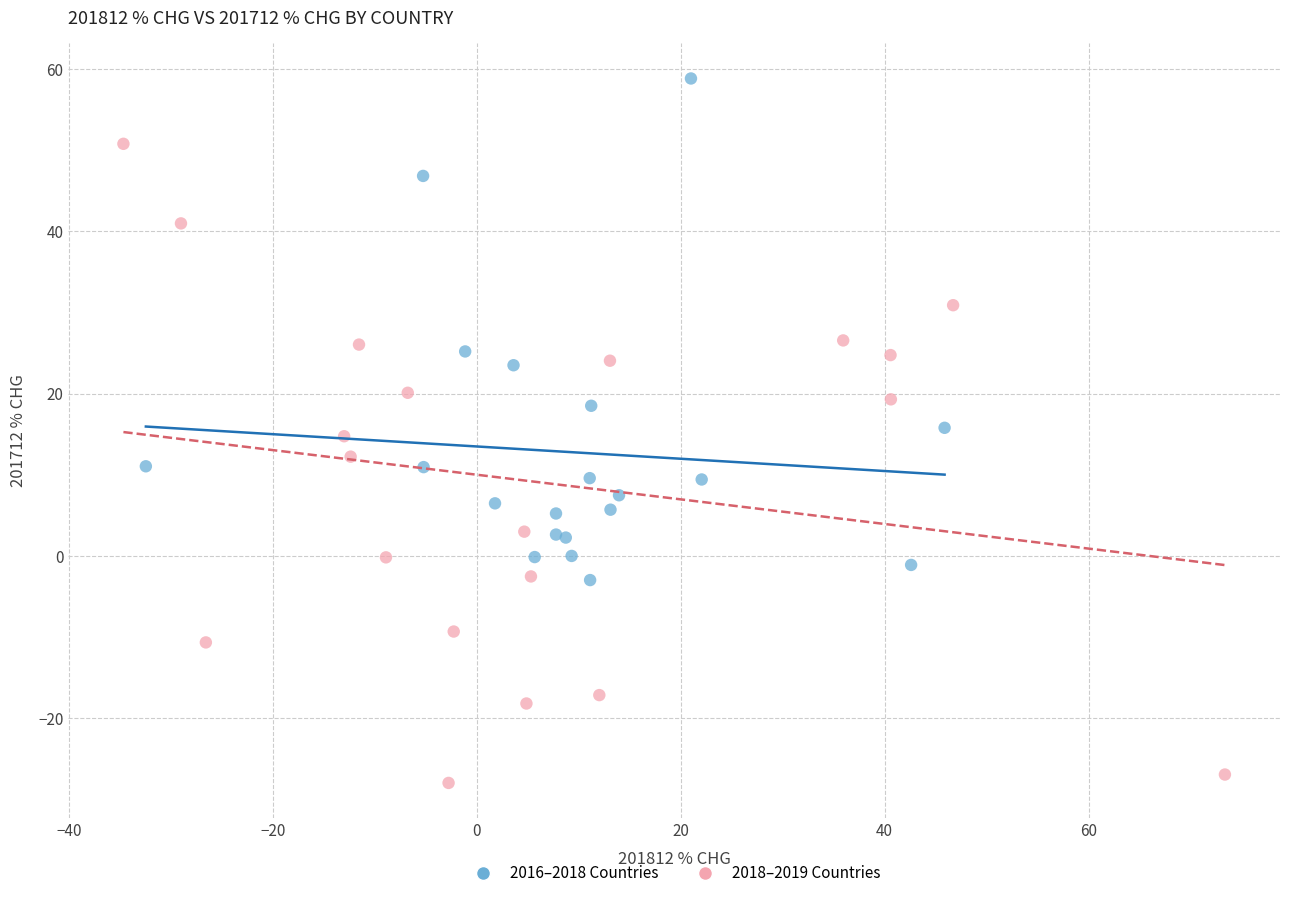

Which series has the largest Y range (max minus min)?

2018–2019 Countries